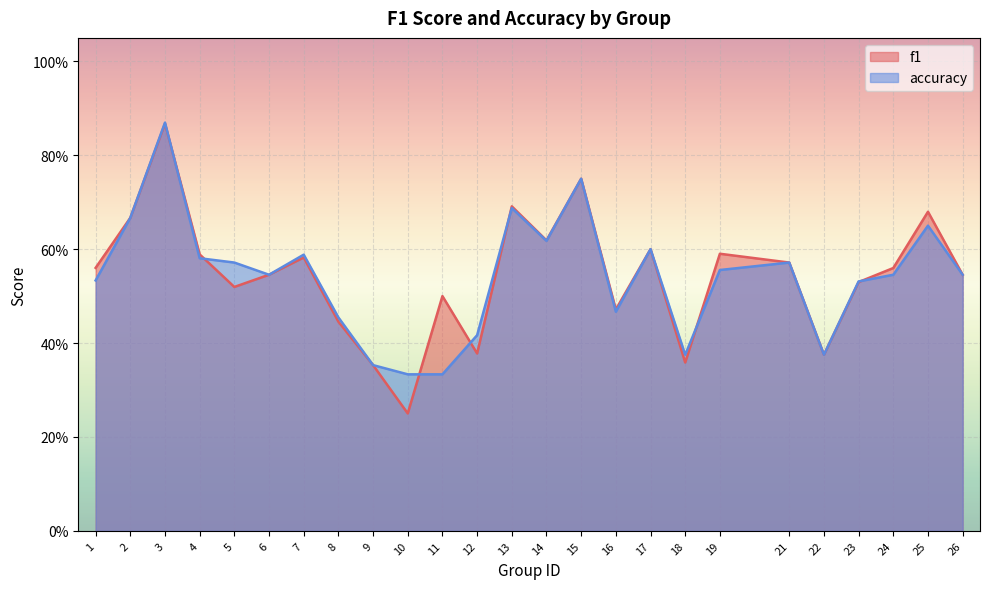

What is the difference between the second highest and second lowest values in the f1 series?

0.4